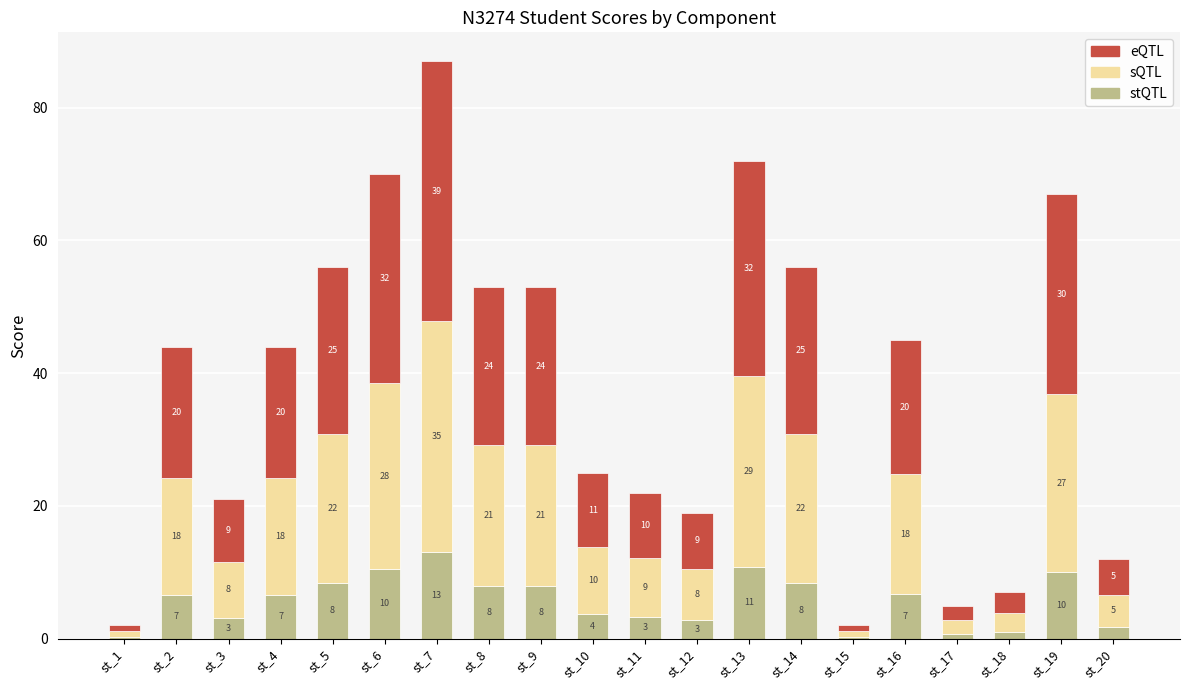

What are all the series names shown in the legend?

eQTL, sQTL, stQTL